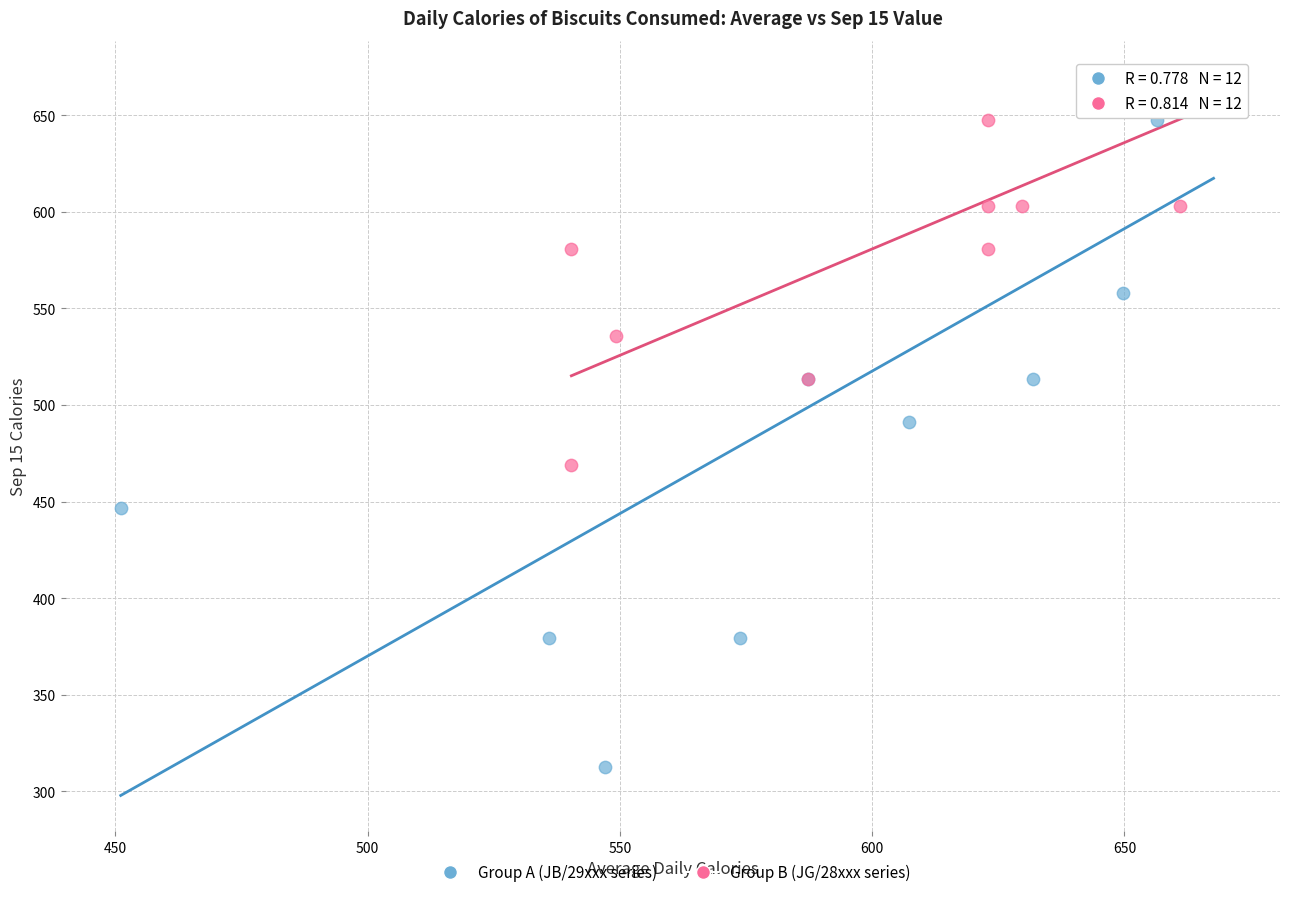

Which series has the widest spread of Y values?

Group A (JB/29xxx series)